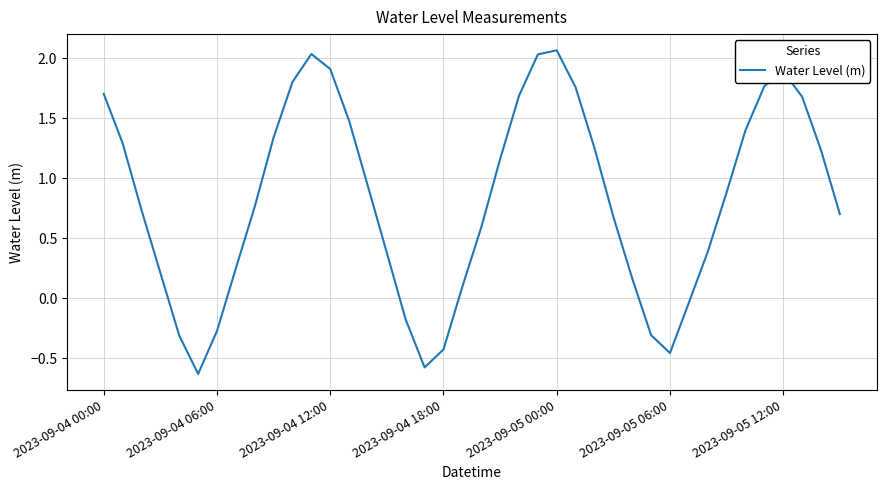

What is the difference between the maximum and minimum values?

2.7